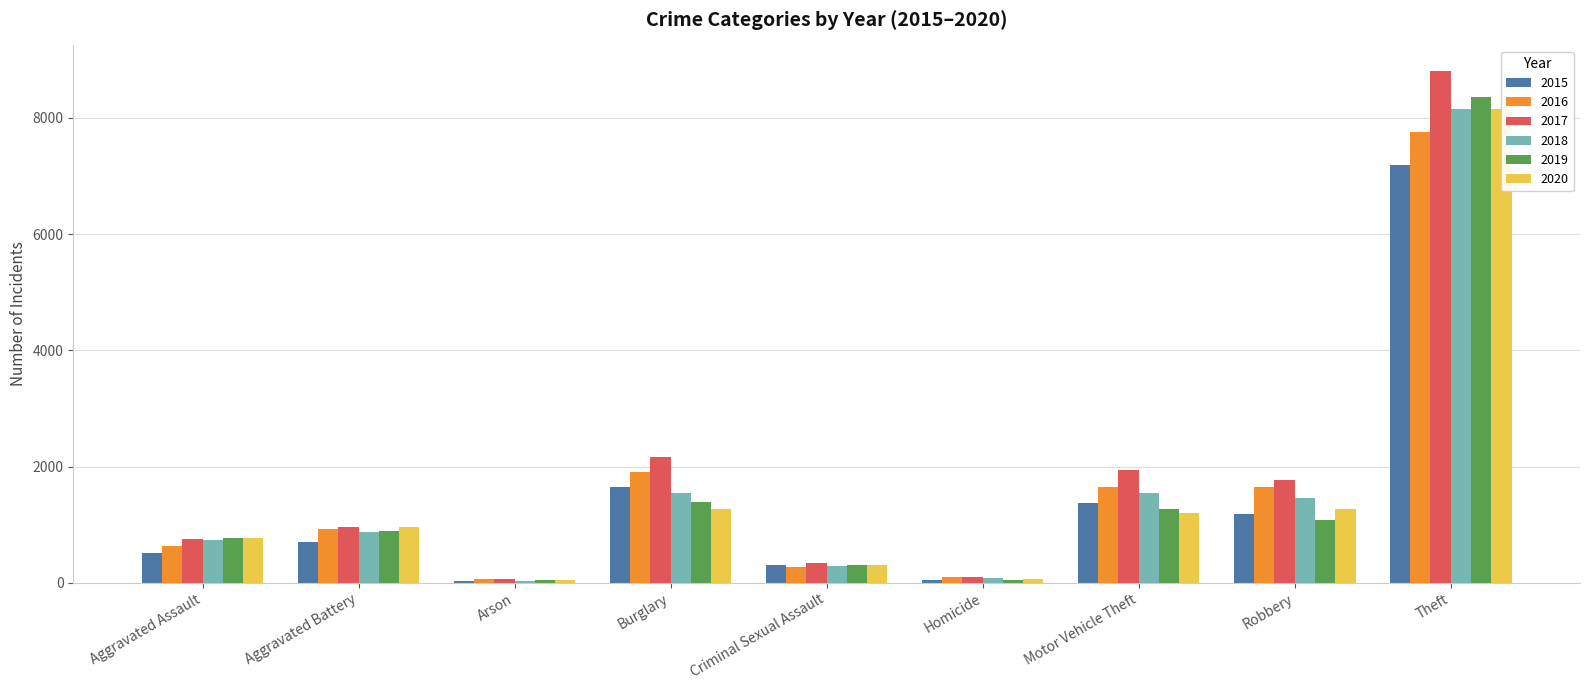

What is the approximate value of 2020 at Aggravated Assault, to the nearest 100?

800